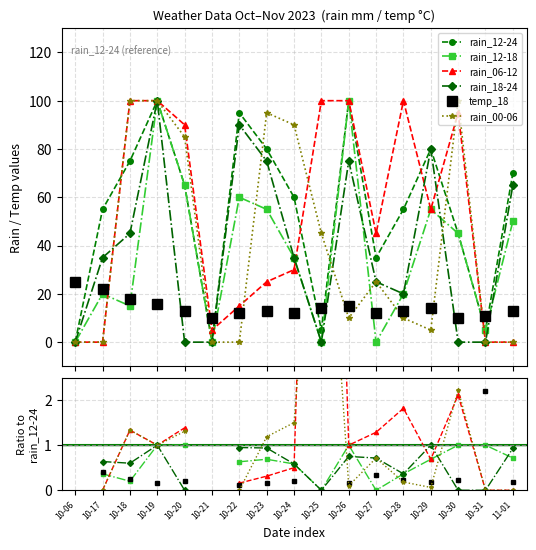

What is the total value across all series at 10-28?

218